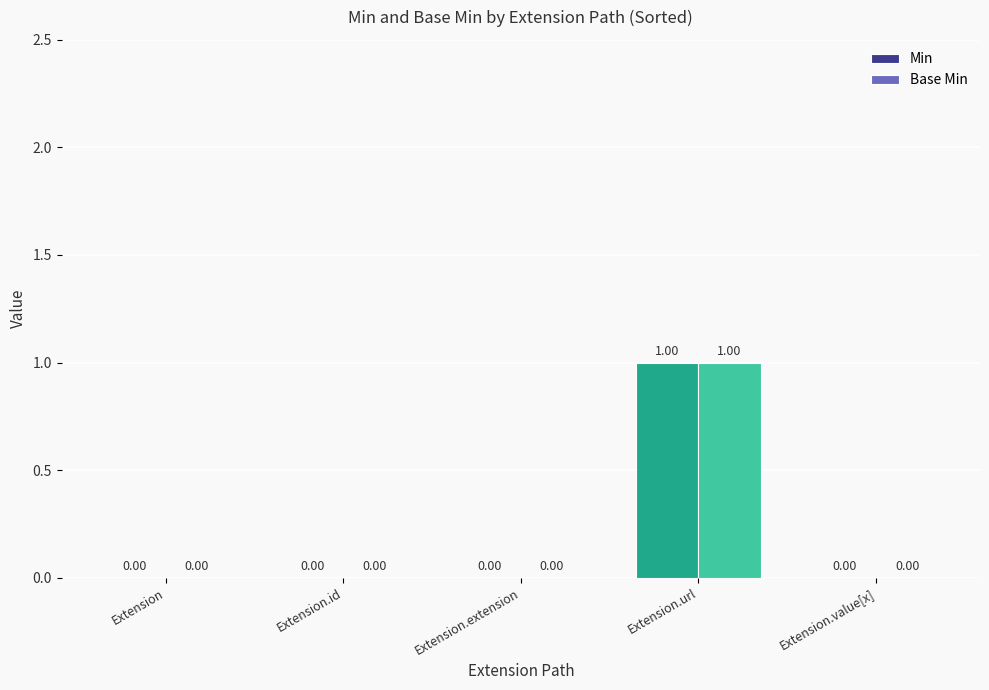

How many series are shown in this chart?

2